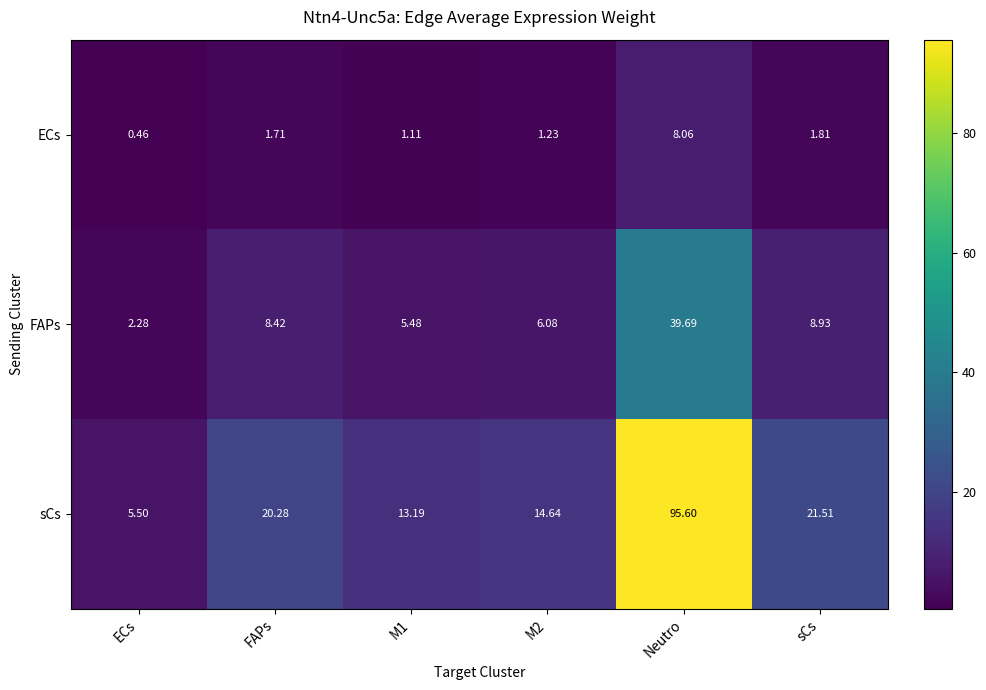

At sCs, list the series in order from largest to smallest.

sCs, FAPs, ECs